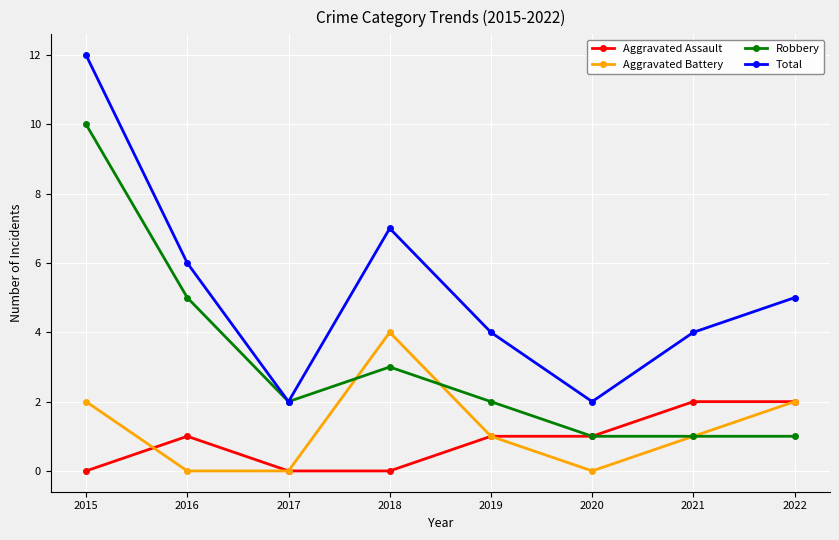

What is the greatest value displayed?

12